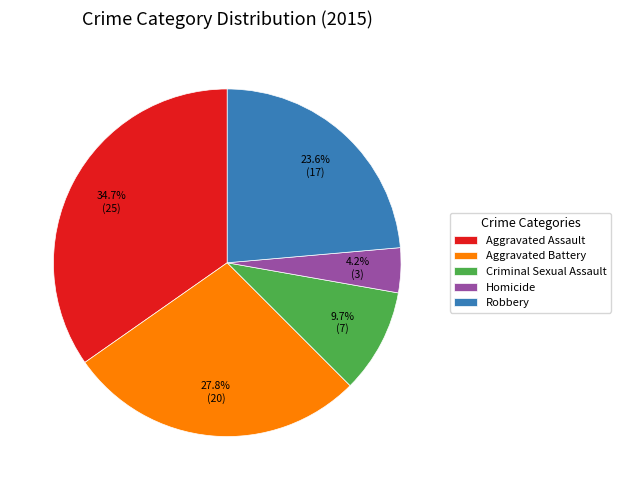

How many segments does this pie chart have?

5